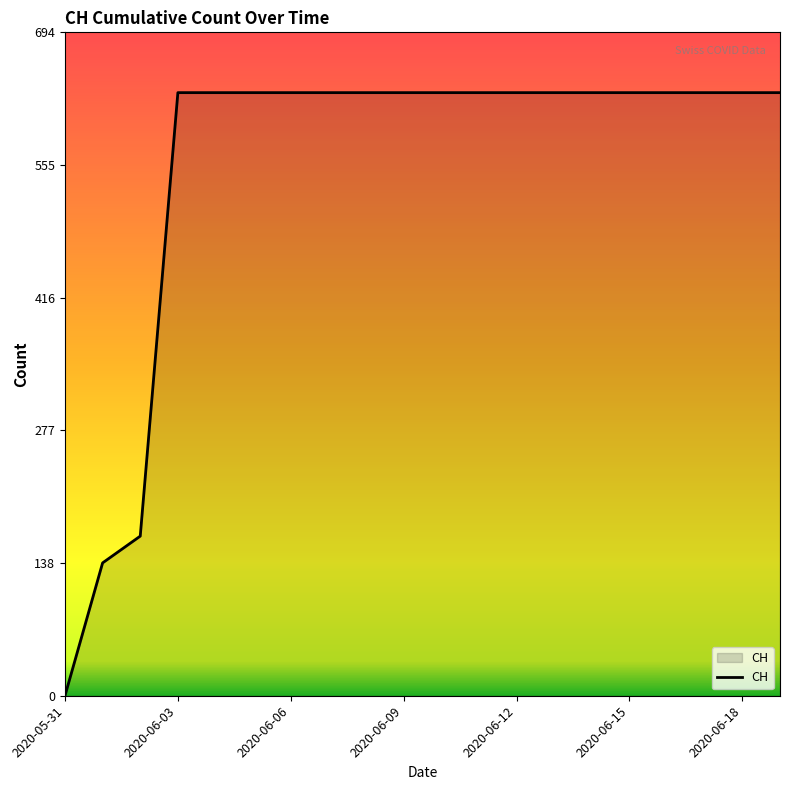

Does the chart display data point markers on the line(s)?

No